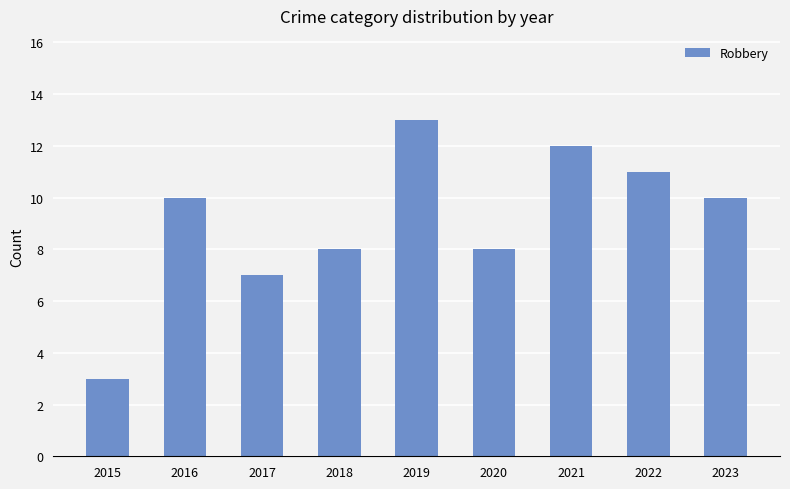

Is it true that the value at 2021 is 12?

True